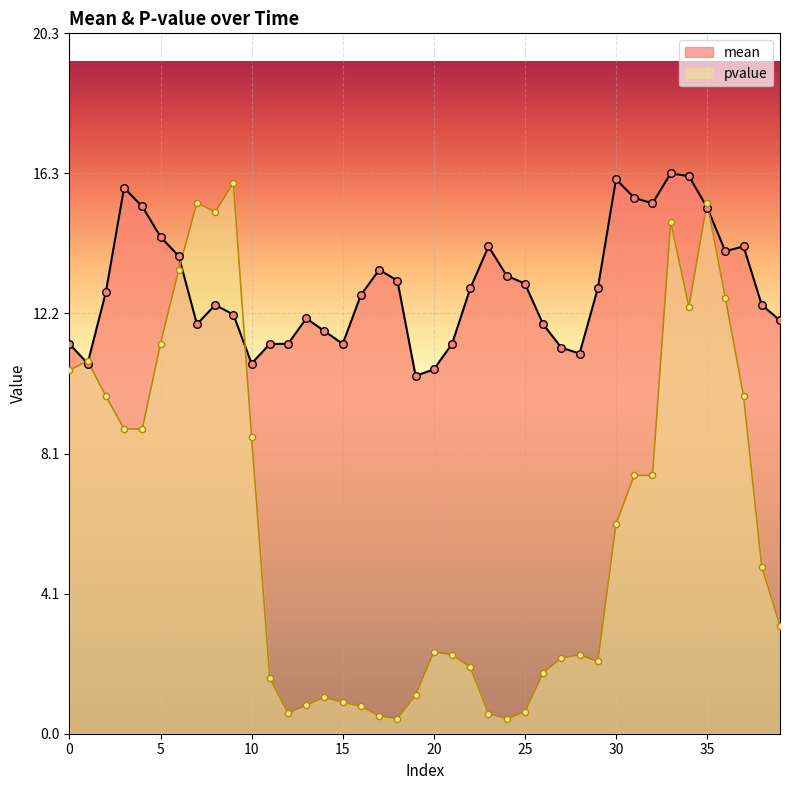

What are all the series names shown in the legend?

mean, pvalue